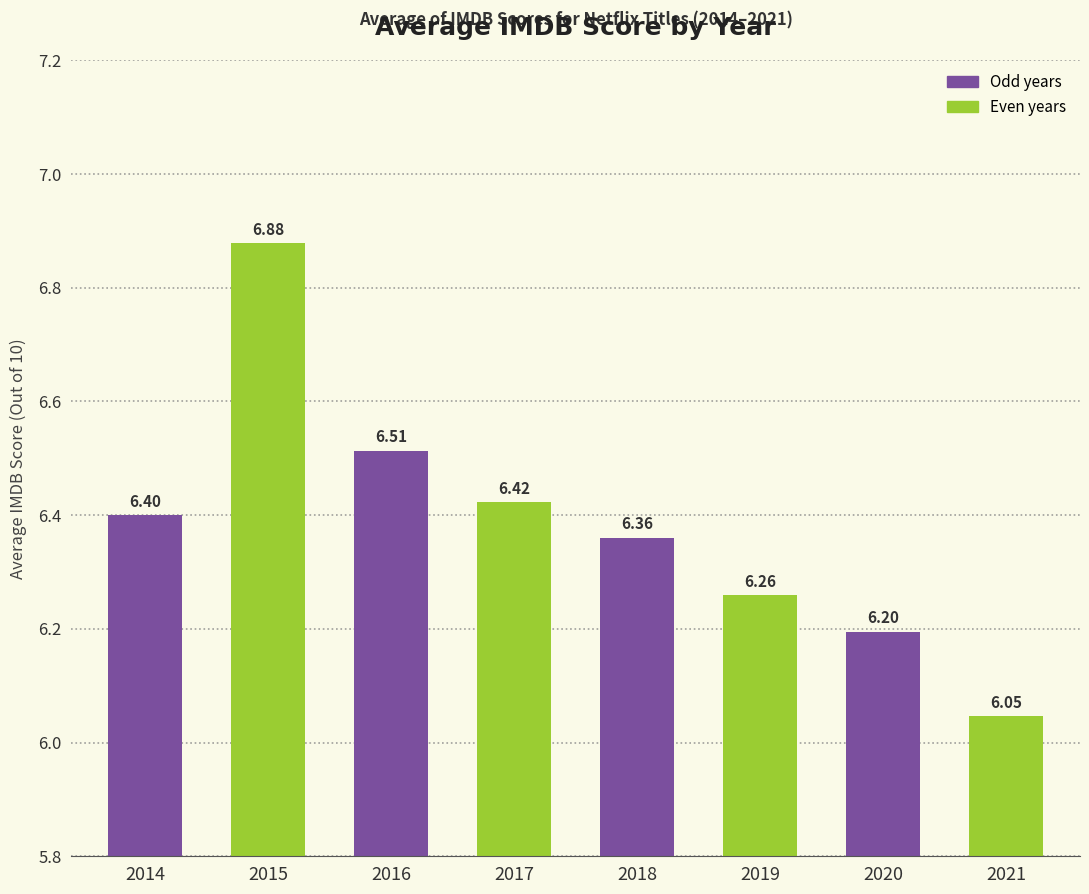

Which label corresponds to the smallest value in the chart?

2021